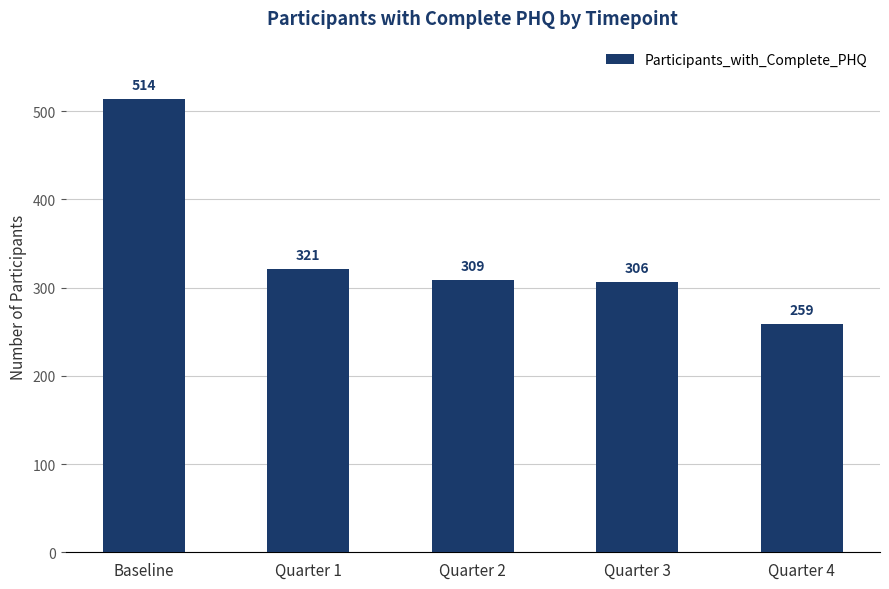

What is the label of the 3rd bar from the right?

Quarter 2